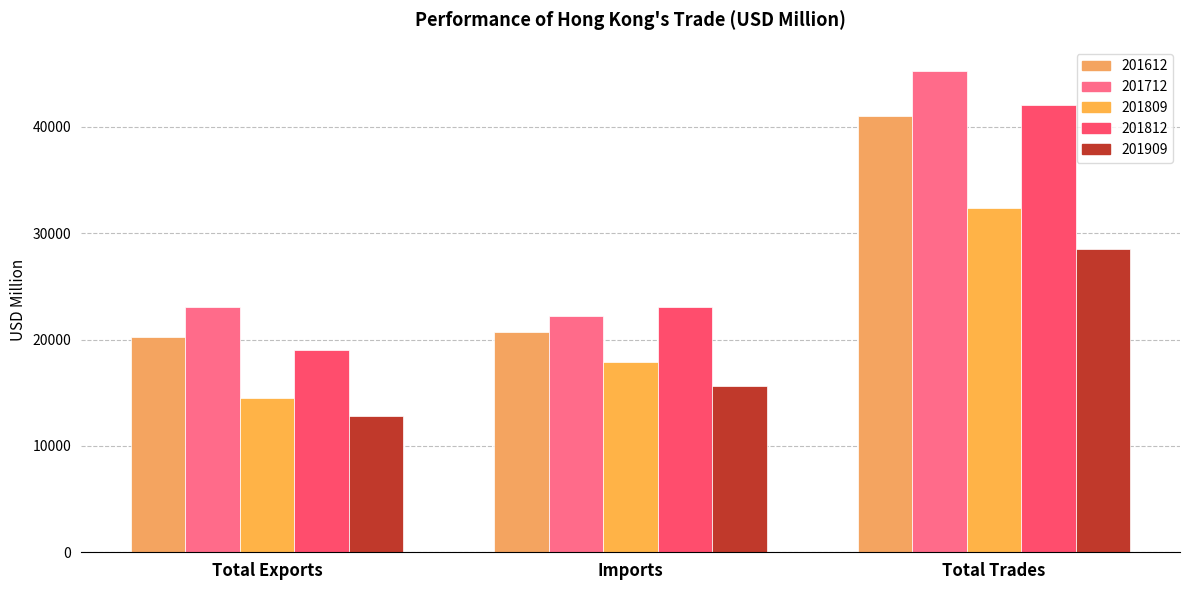

Is it true that 201712 equals 23047.1 at Total Exports?

True